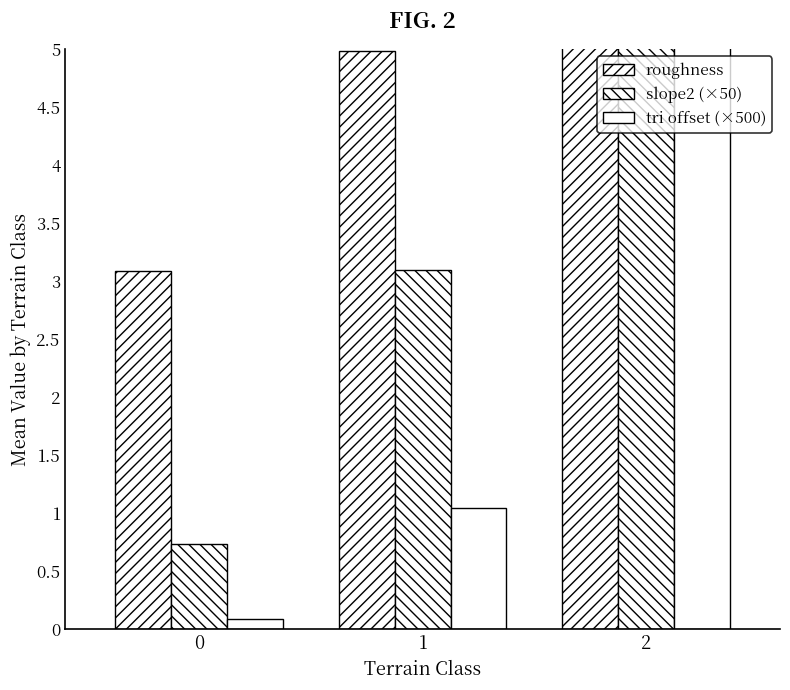

The slope2 (×50) series shows 3.1 at 1. True or false?

True